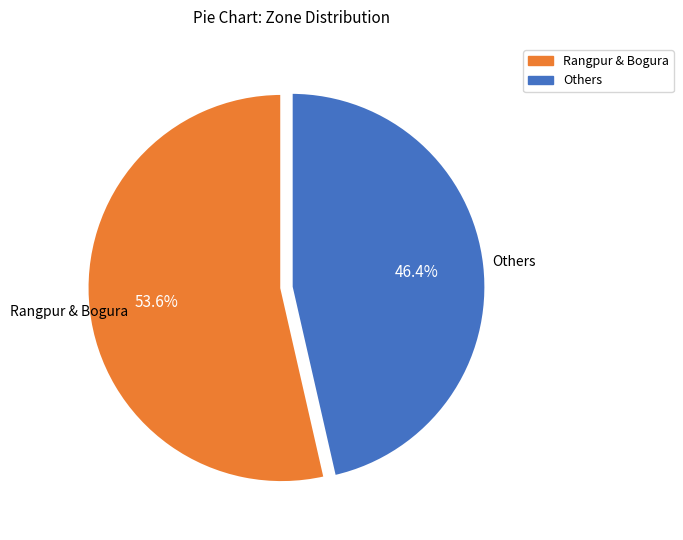

Is there any slice that represents more than half of the pie?

Yes